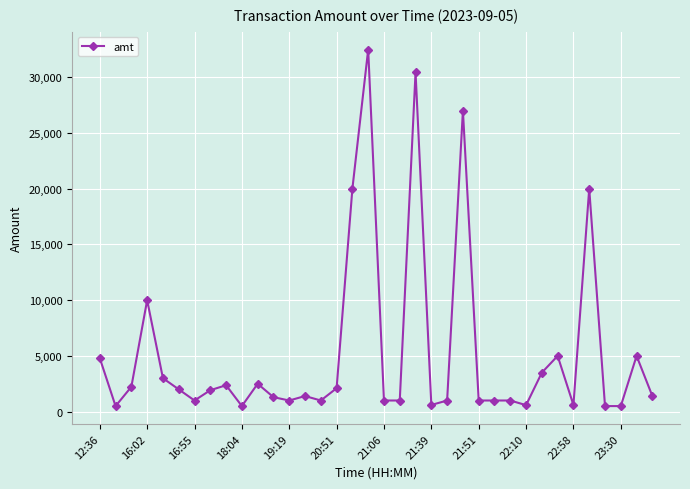

What is the average value?

5311.8